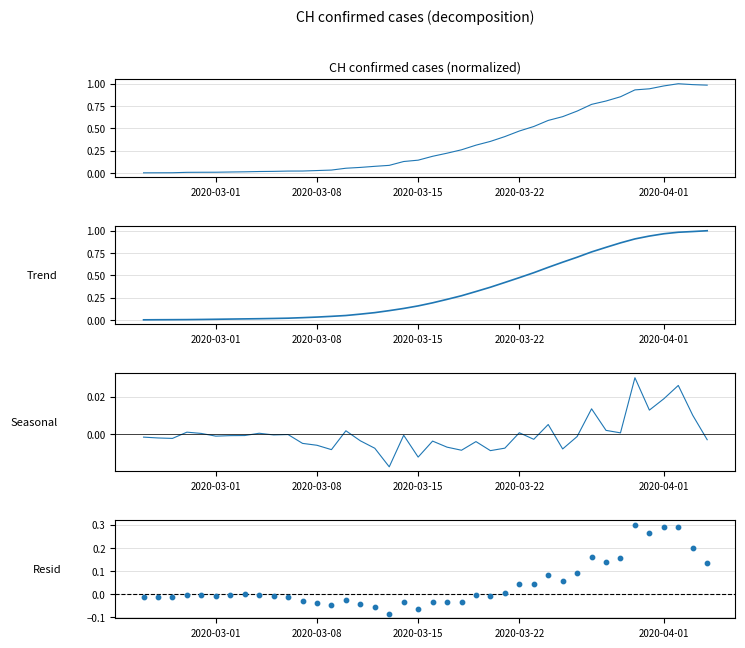

Which series has the largest total across all categories?

Trend